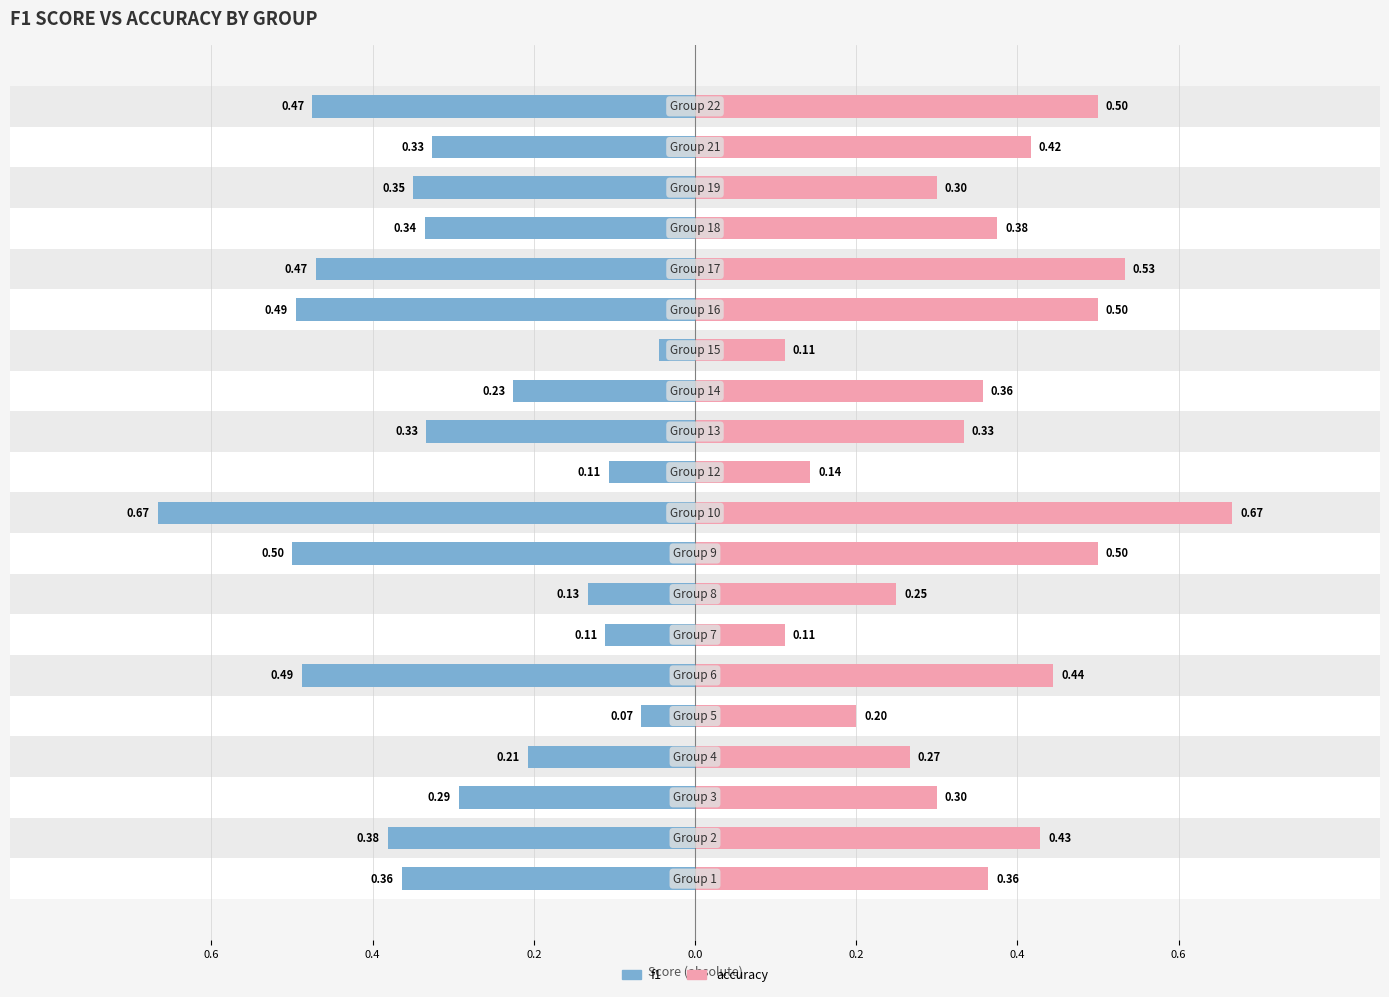

What are all the series names shown in the legend?

f1, accuracy